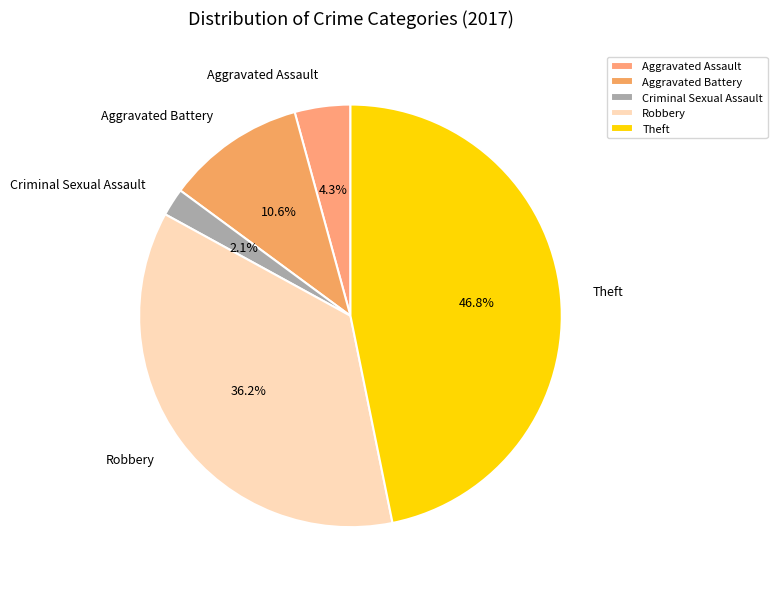

What percentage is NOT represented by Aggravated Battery?

89.4%